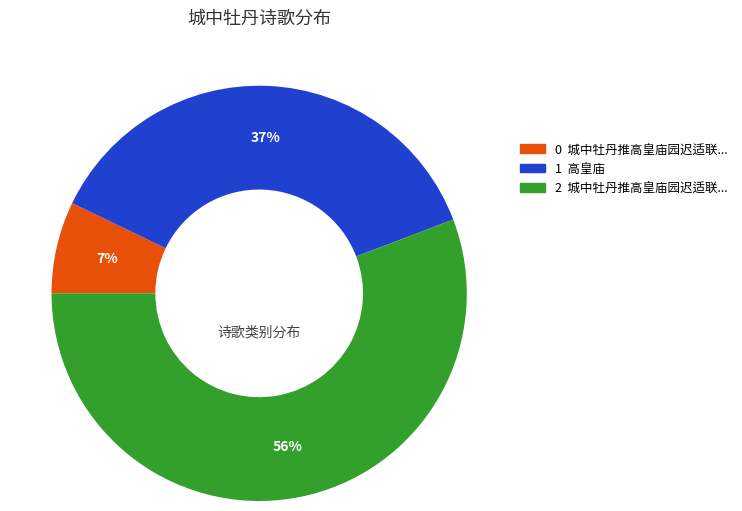

To the nearest percent, what is the average slice percentage?

33%